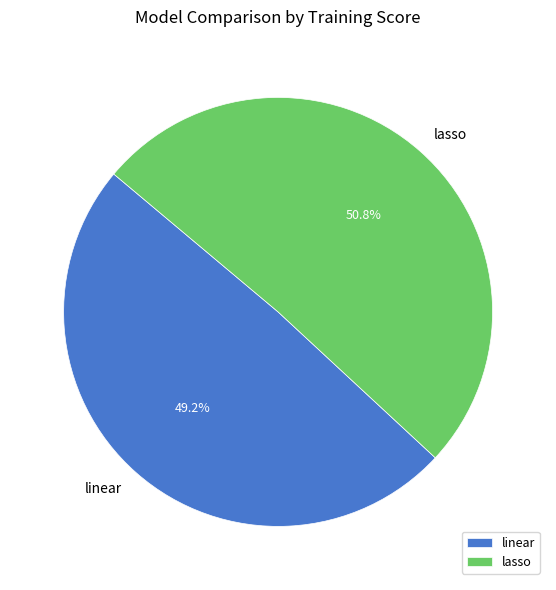

To the nearest percent, what is the combined percentage of lasso and linear?

100%